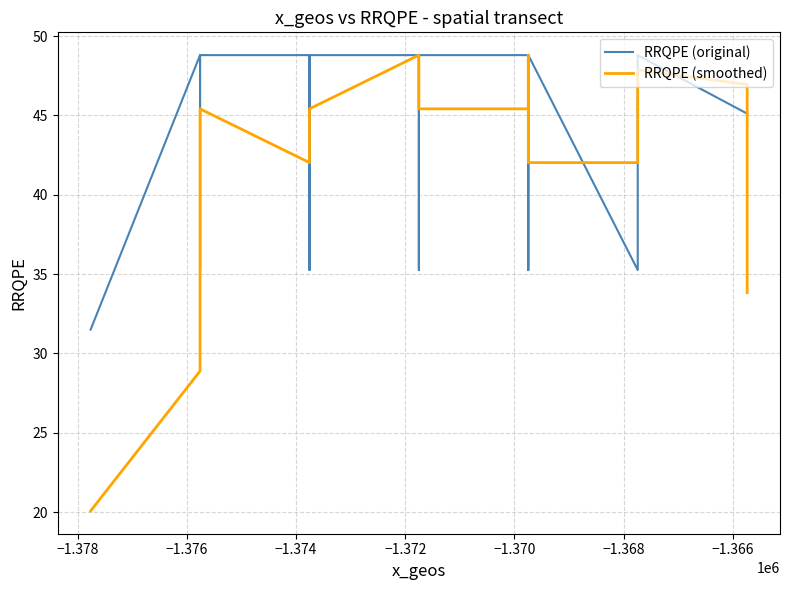

How many data points does each series have?

26